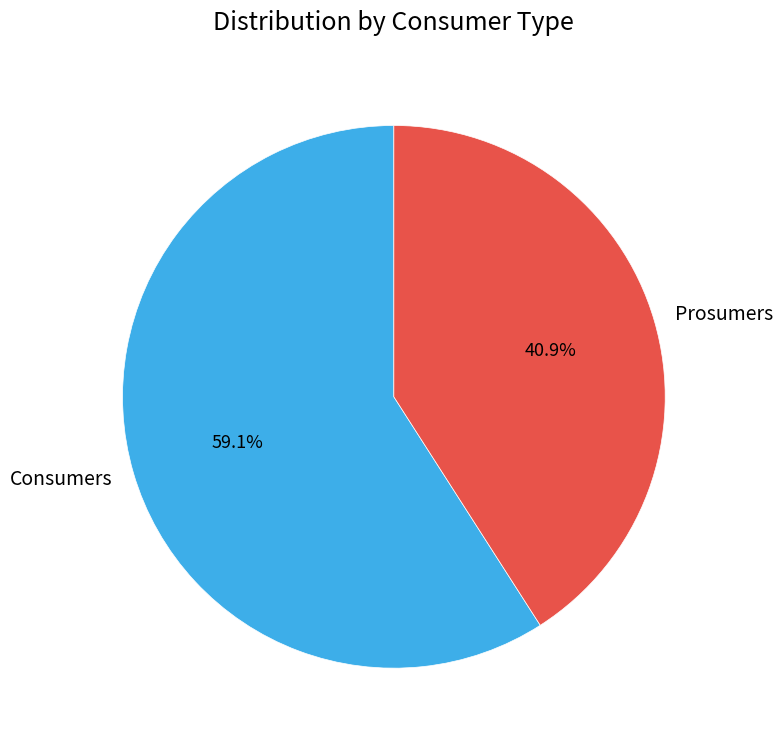

Do Consumers and Prosumers together represent more than half of the pie?

Yes